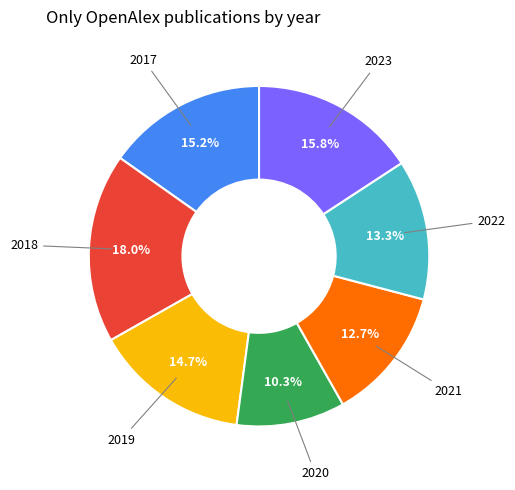

To the nearest percent, what is the average slice percentage?

14%